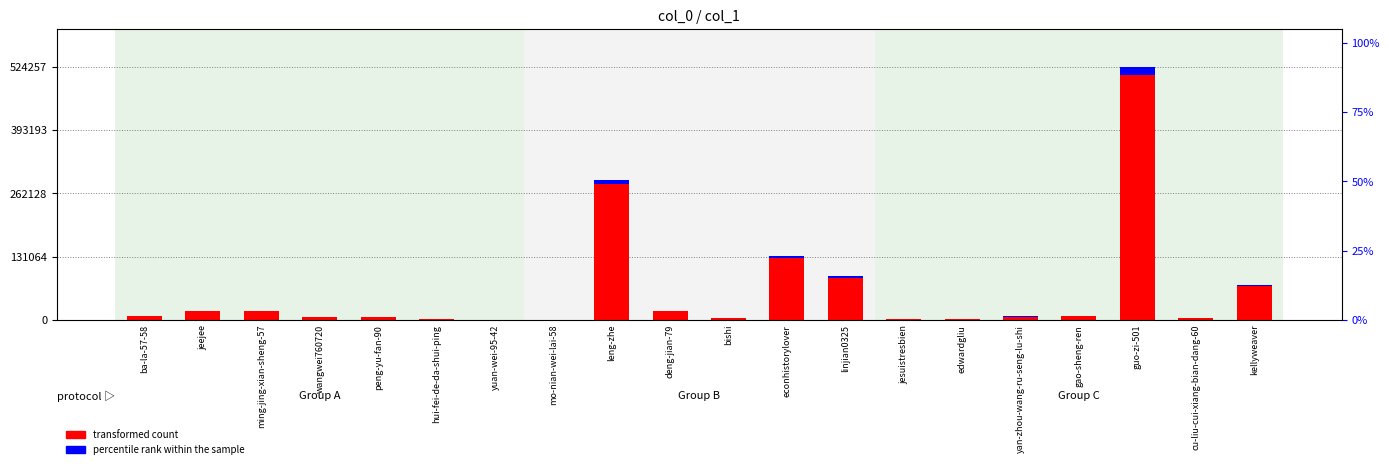

What is the sum of all transformed count values?

1211332.0